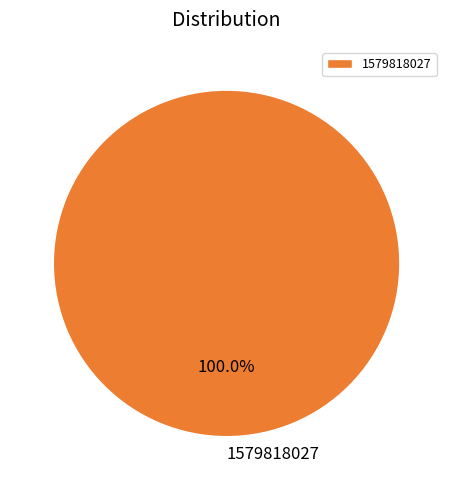

Is there a majority slice in this chart?

Yes